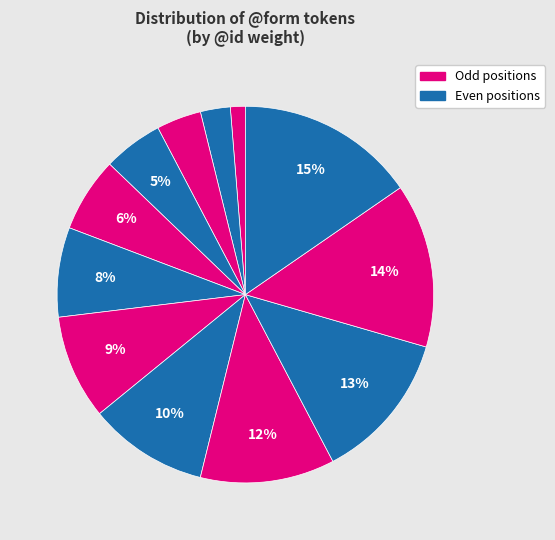

Count the number of slices in the pie.

12